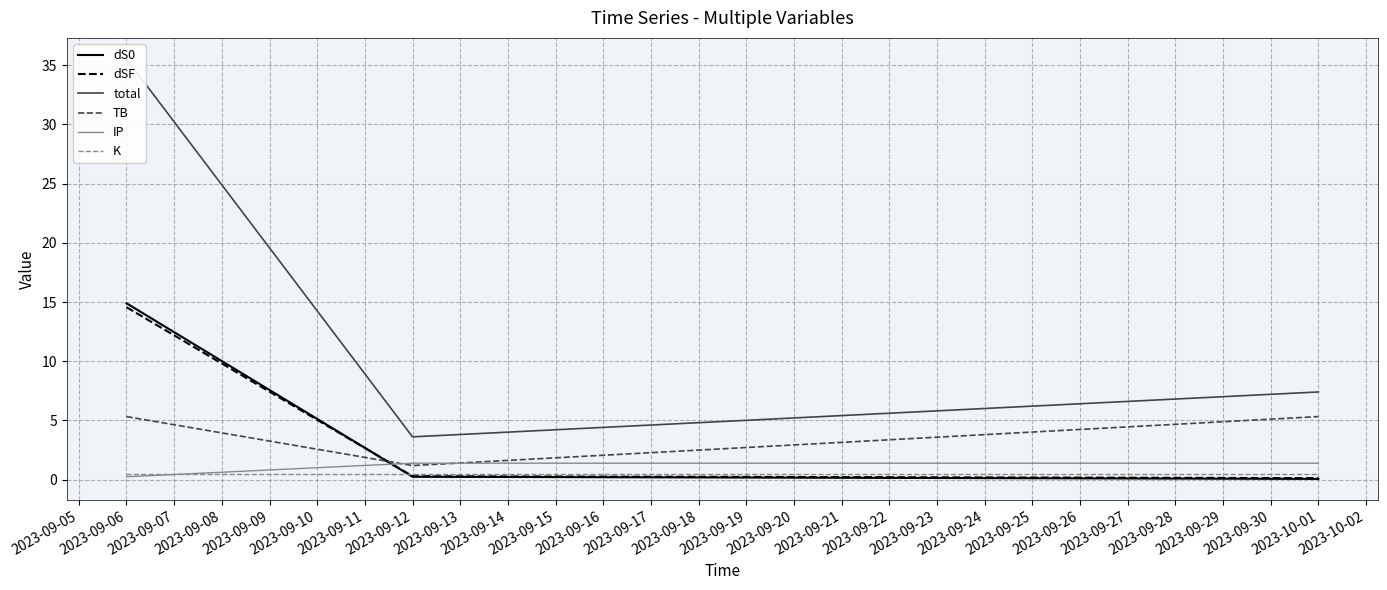

What is the minimum value for TB?

1.2